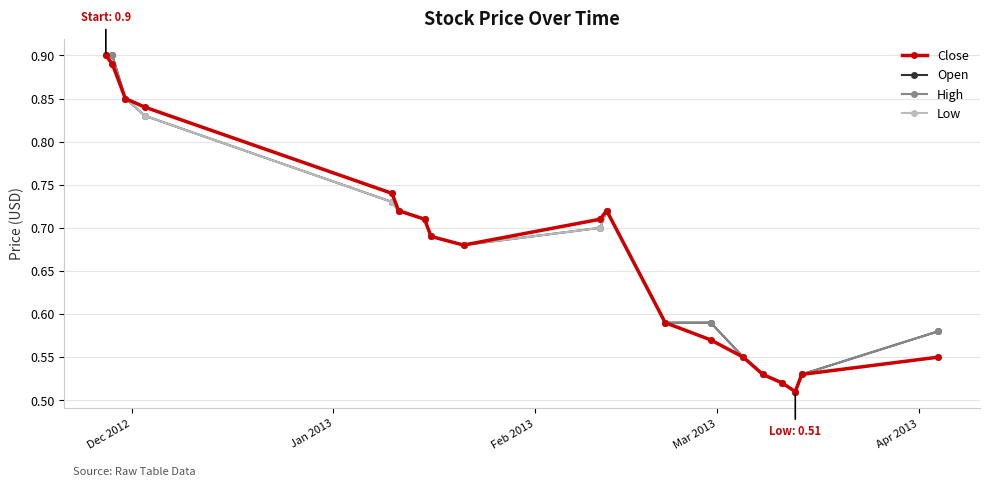

In Close, how many points are higher than both neighbors (excluding endpoints)?

1